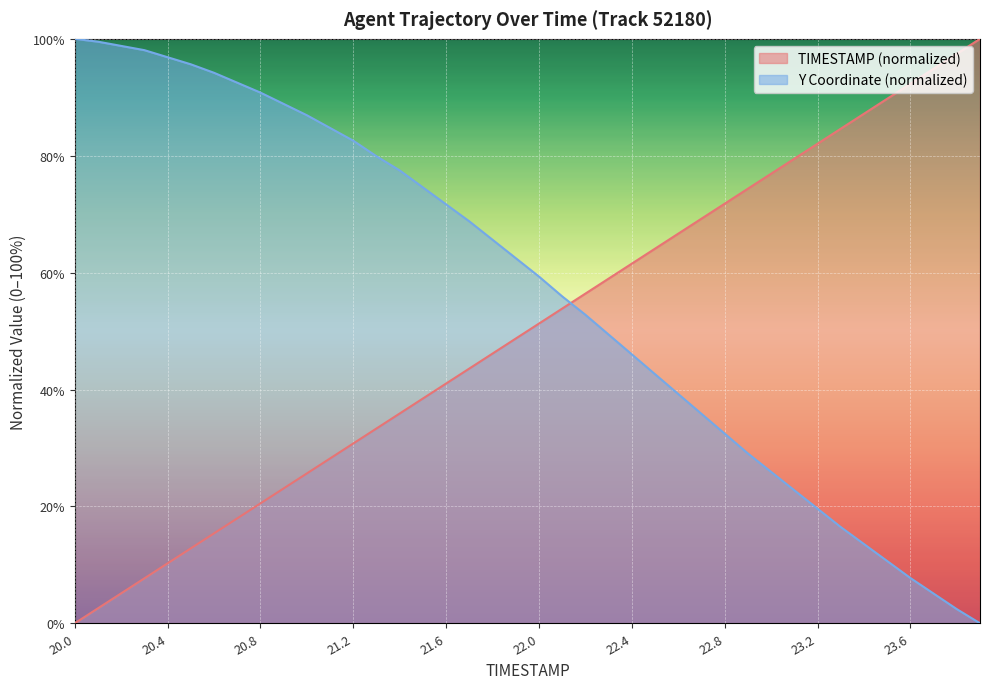

What is the value of the TIMESTAMP point at the 24th from the left?

59.0